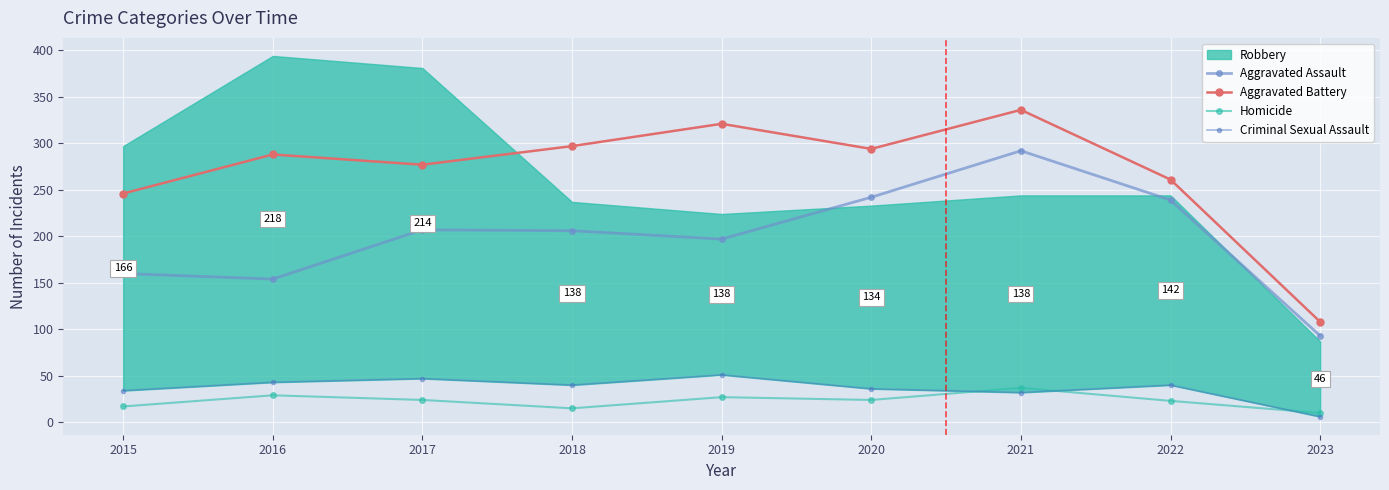

True or false: Aggravated Assault has a value of 43 at 2023.

False